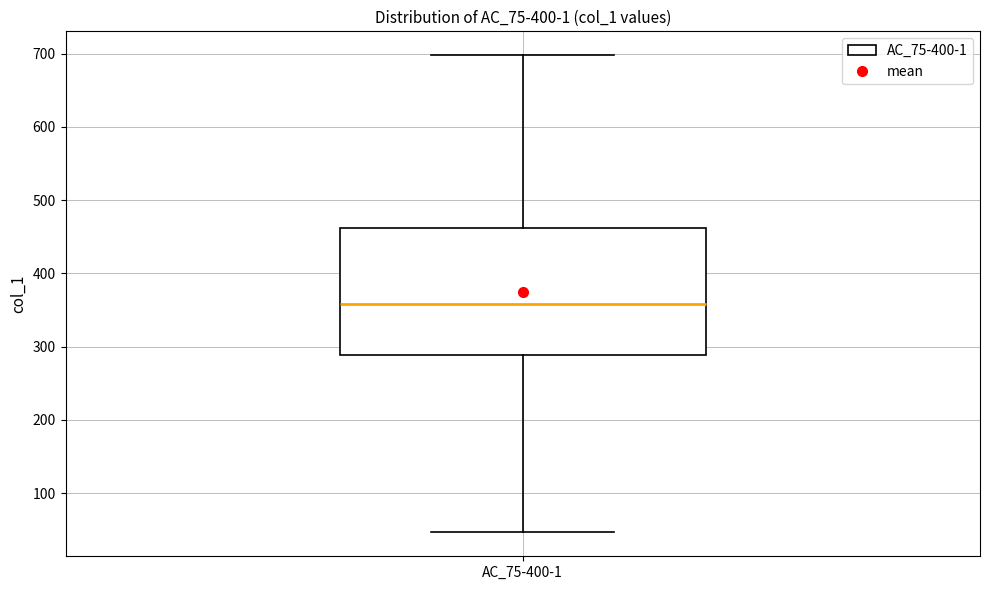

Transcribe this box plot: give where the median line is, the range the box spans, and where the two whiskers end, as read against the y-axis. The values are not printed on the chart, so give them approximately, as read against the axis.

median 360, box 290 to 460, whiskers 50 to 700